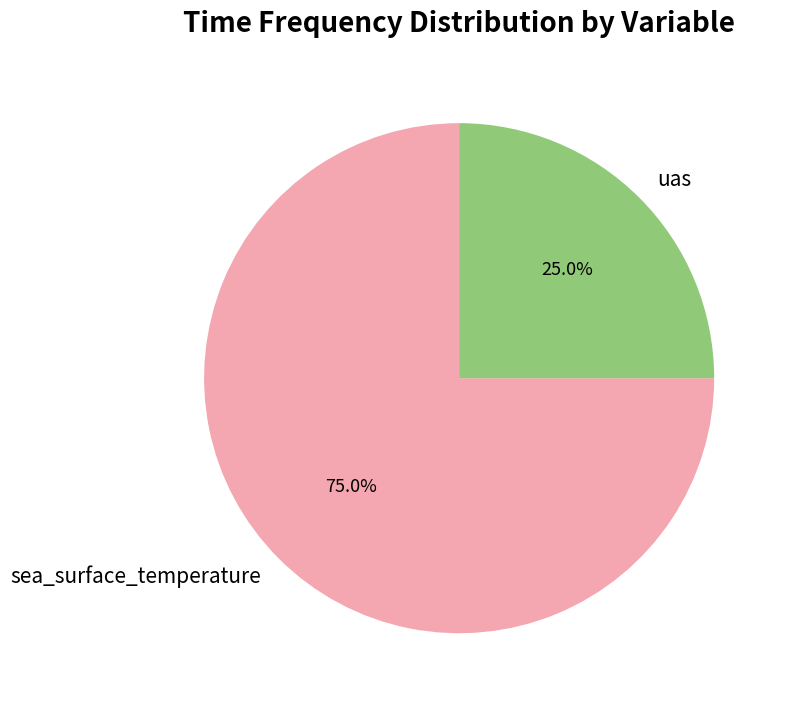

How many segments does this pie chart have?

2